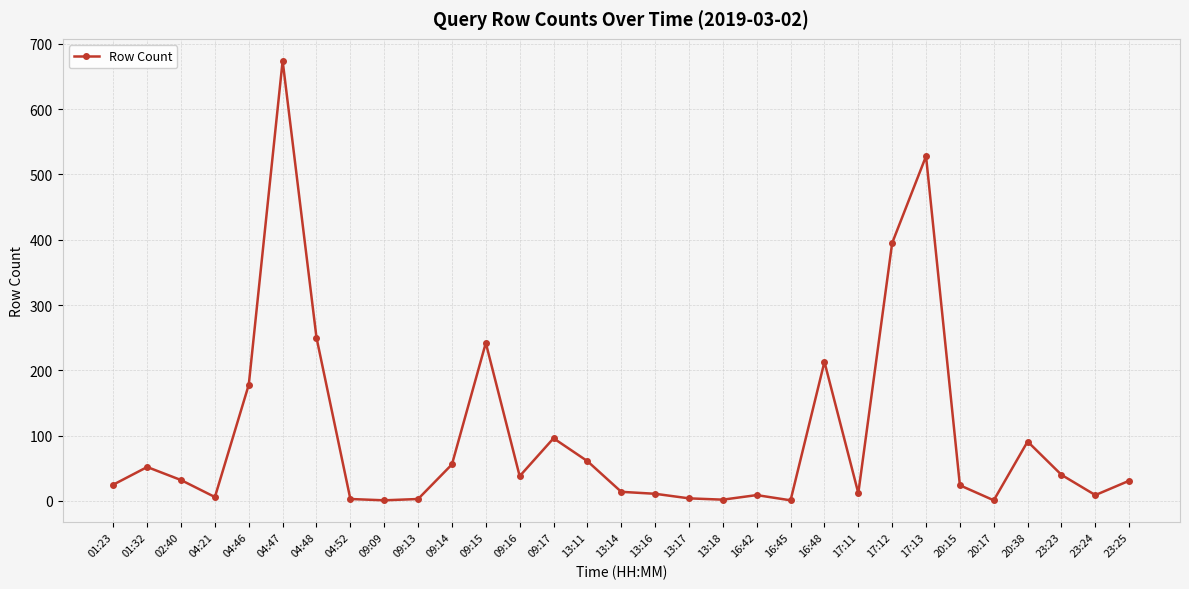

What is the label of the 30th point from the left?

23:24